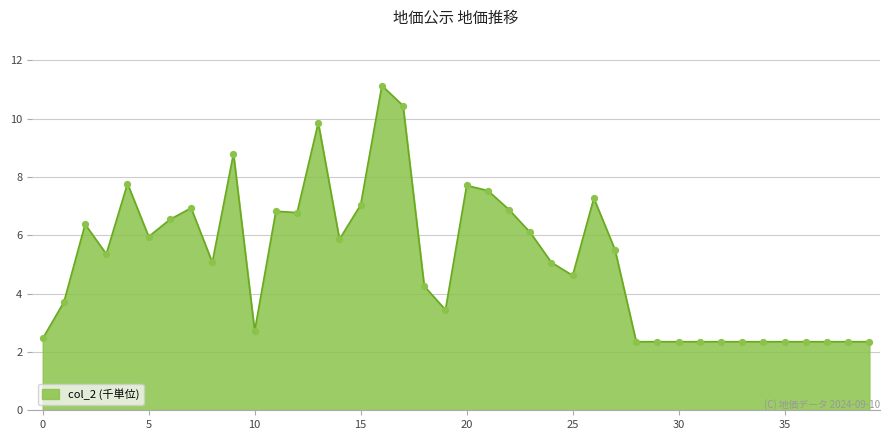

What is the minimum value shown in the chart?

2.4